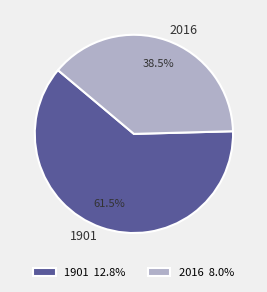

Is 2016 the majority of the pie?

No